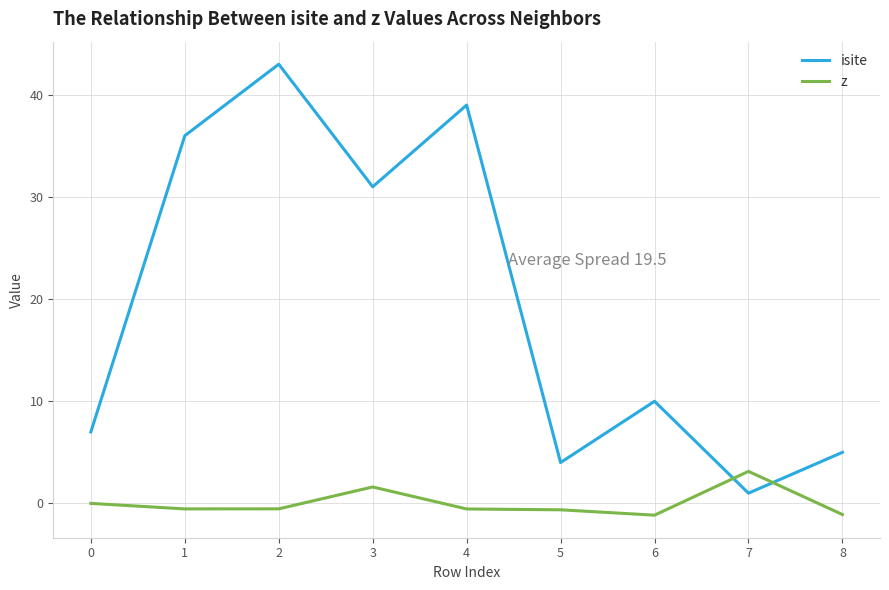

Which series ends up on top after the final intersection of z and isite?

isite